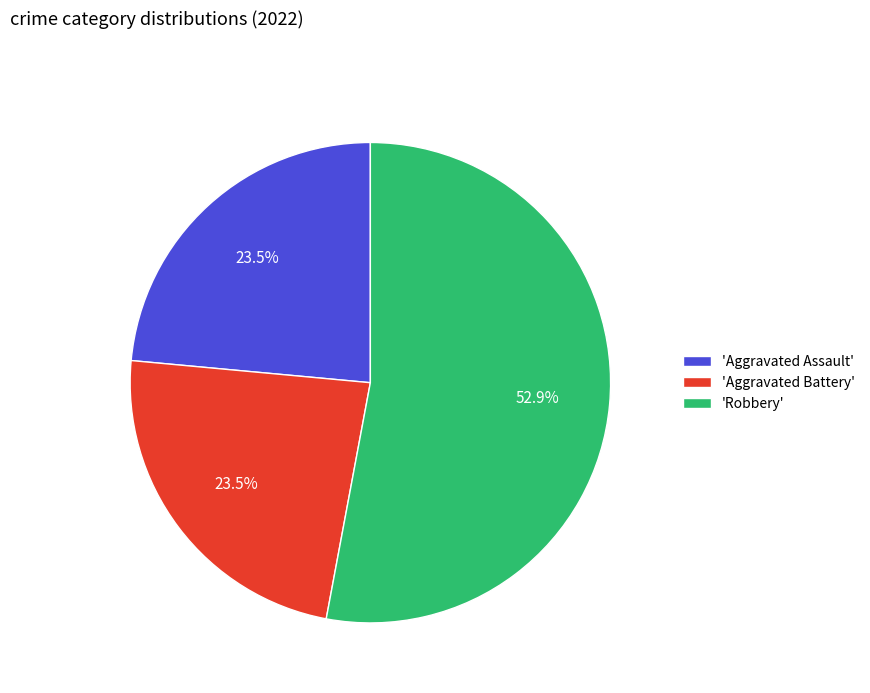

Which category has the biggest portion of the pie?

'Robbery'